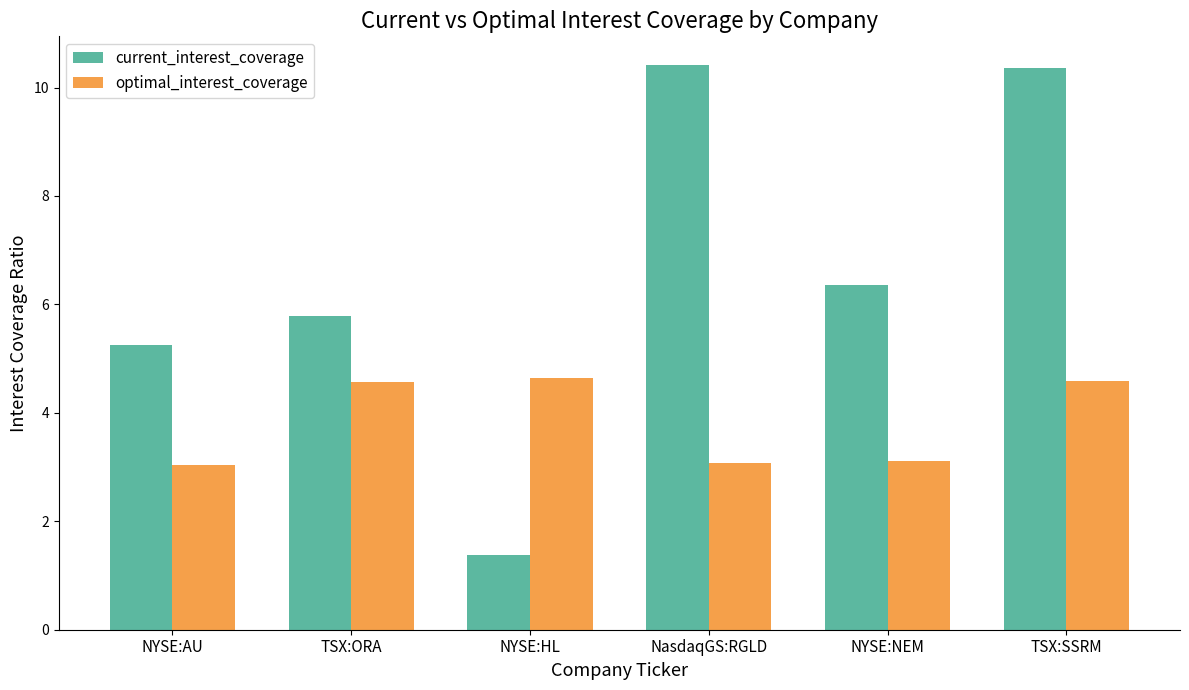

True or false: optimal_interest_coverage has a value of 7.5 at TSX:SSRM.

False